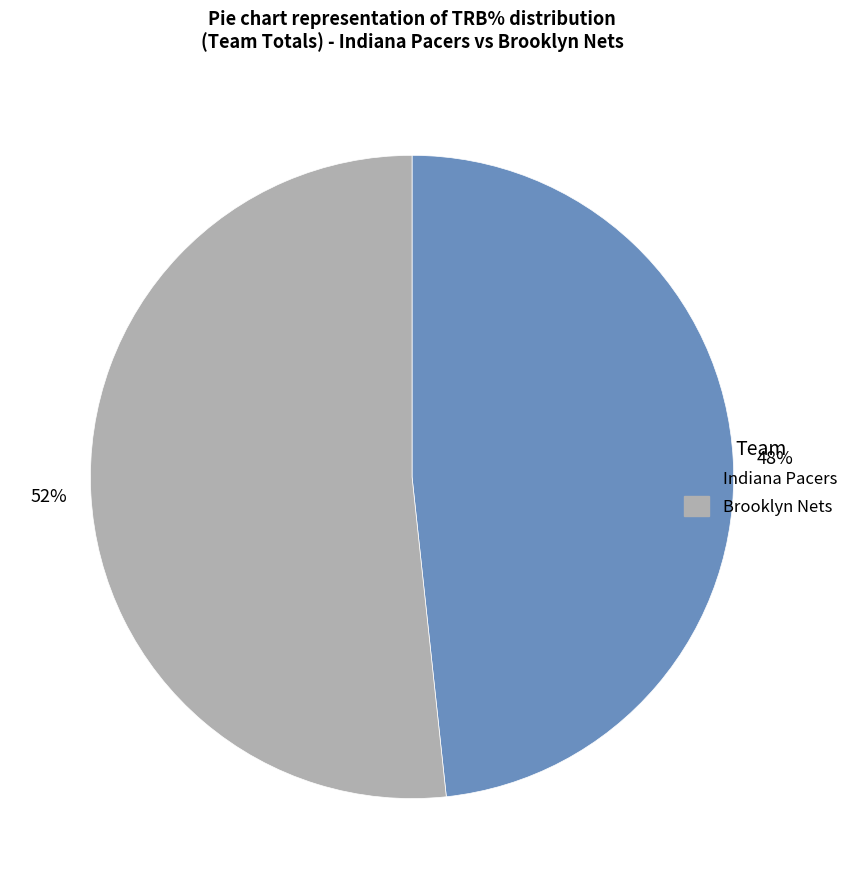

What percentage is the Indiana Pacers slice, to the nearest percent?

48%